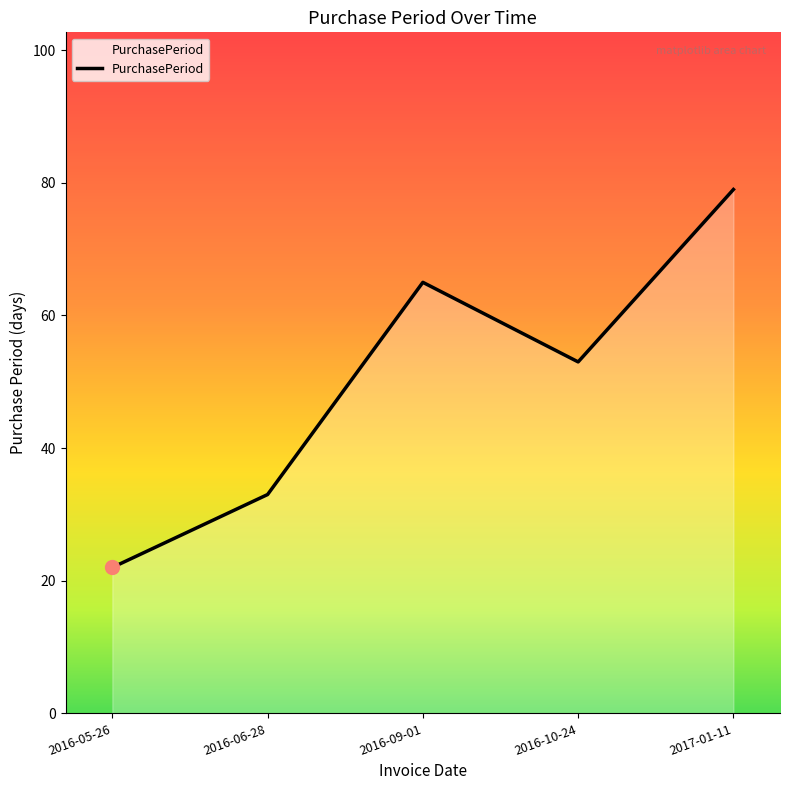

The value at 2016-05-26 is 22. True or false?

True